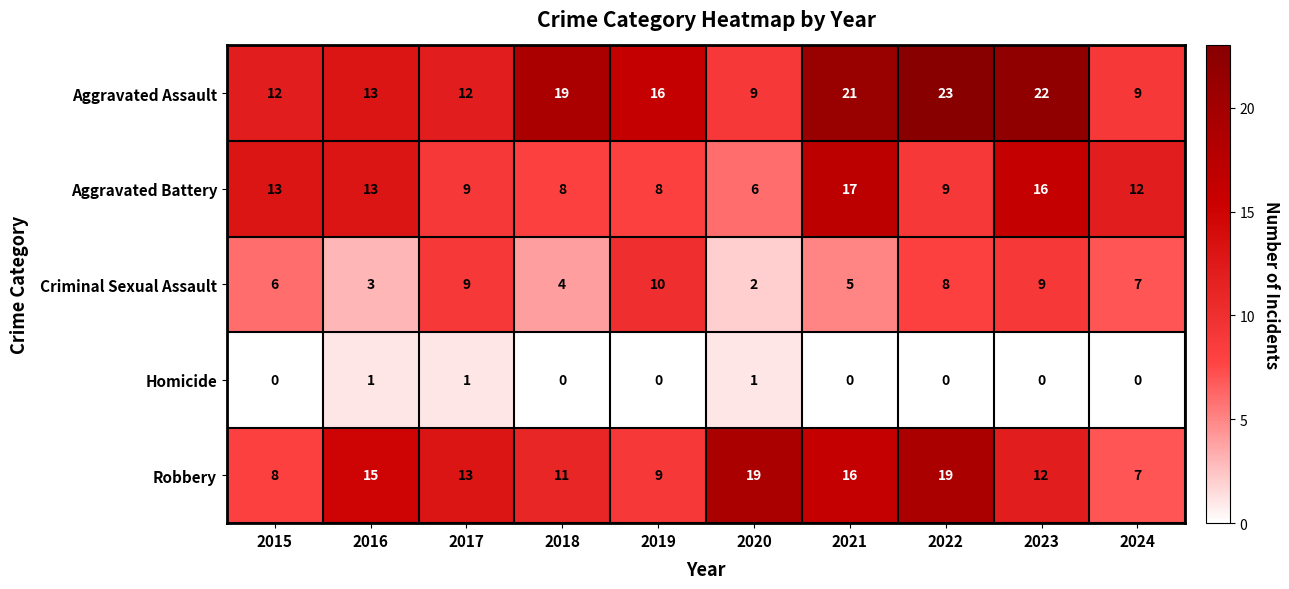

What is the average value of the Criminal Sexual Assault series?

6